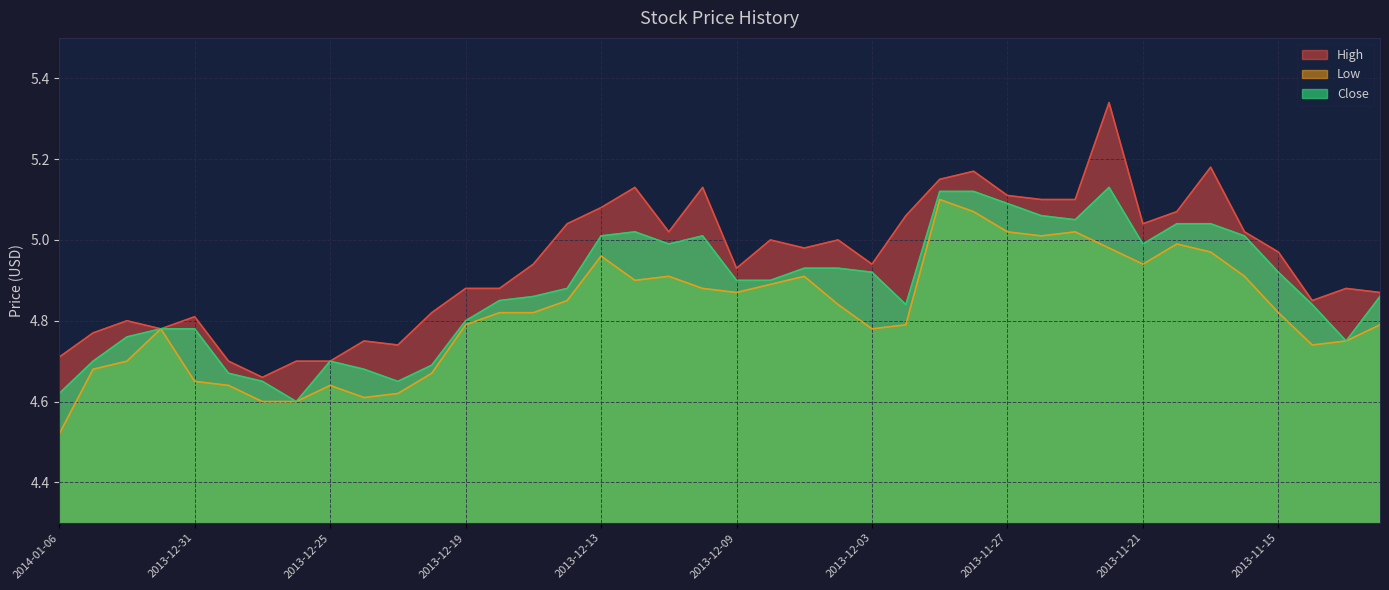

What is the difference between the maximum and minimum values in the Close series?

0.5